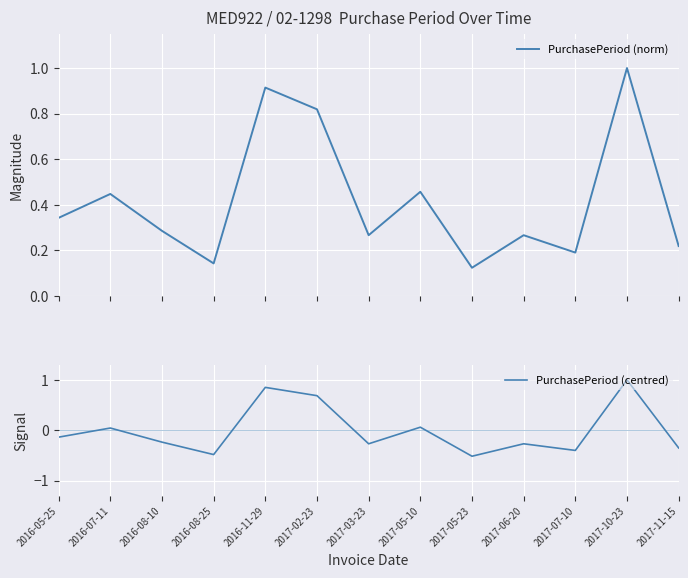

At 2016-08-25, list the series in order from largest to smallest.

PurchasePeriod (norm), PurchasePeriod (centred)